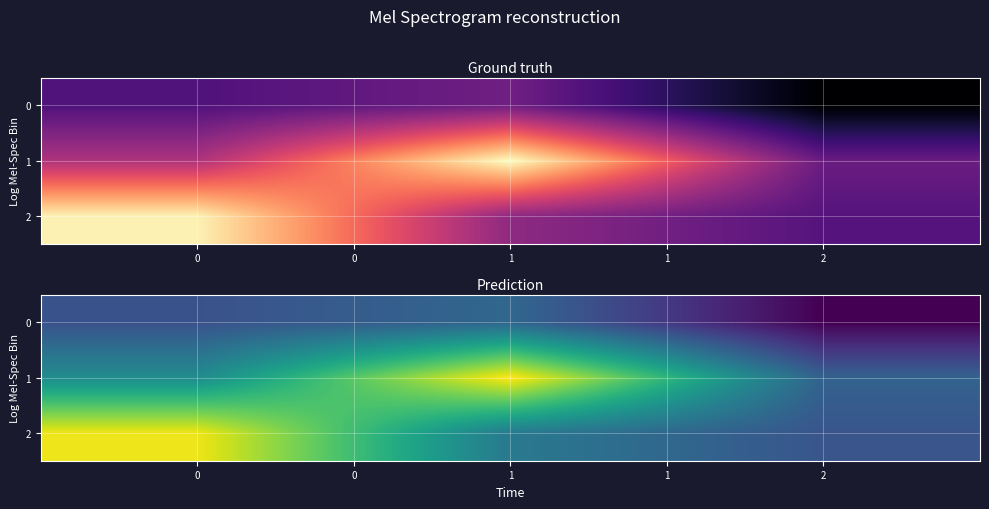

What is the difference between the second highest and minimum values in the 2 series?

0.3